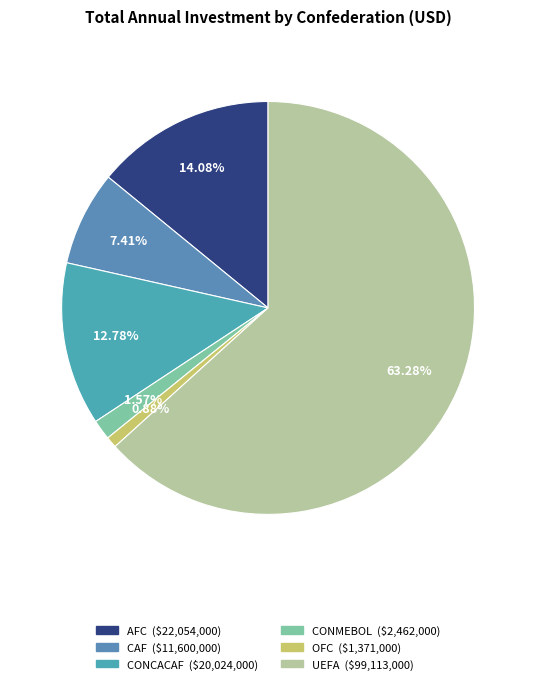

What is the change in value from CAF to CONCACAF?

+8424000